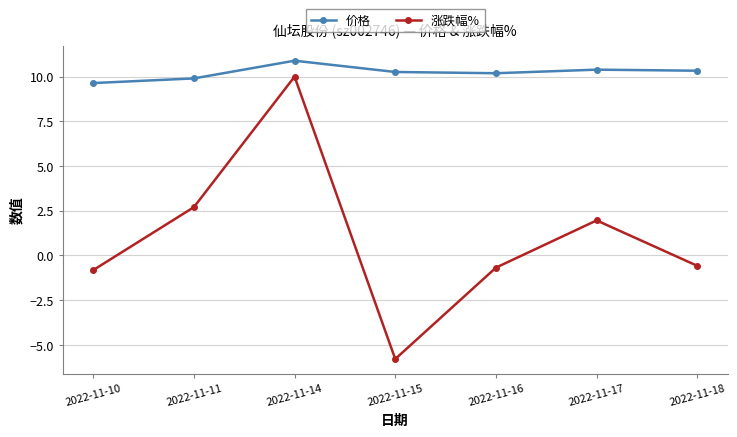

The value of 价格 at 2022-11-16 is 10.2. True or false?

True